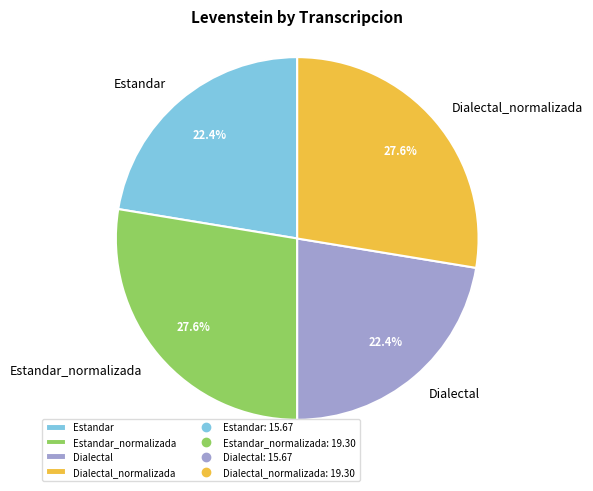

To the nearest percent, what is the average slice percentage?

25%